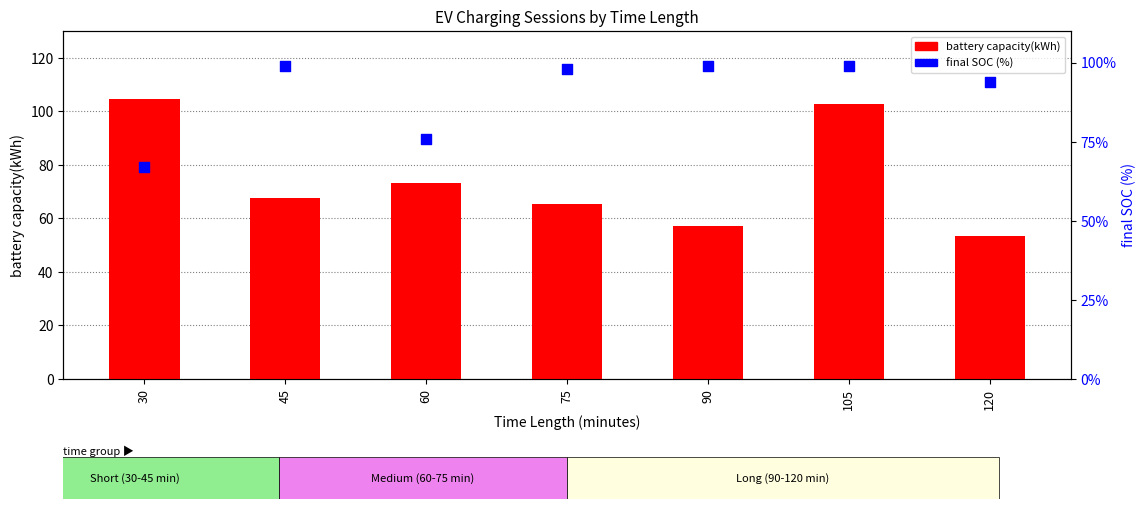

At how many categories does at least one series exceed 94?

5